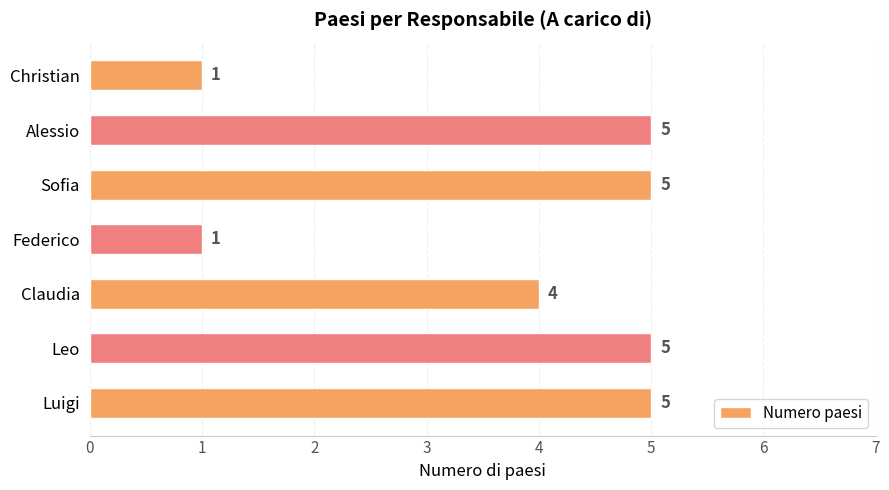

The value at Claudia is 4. True or false?

True